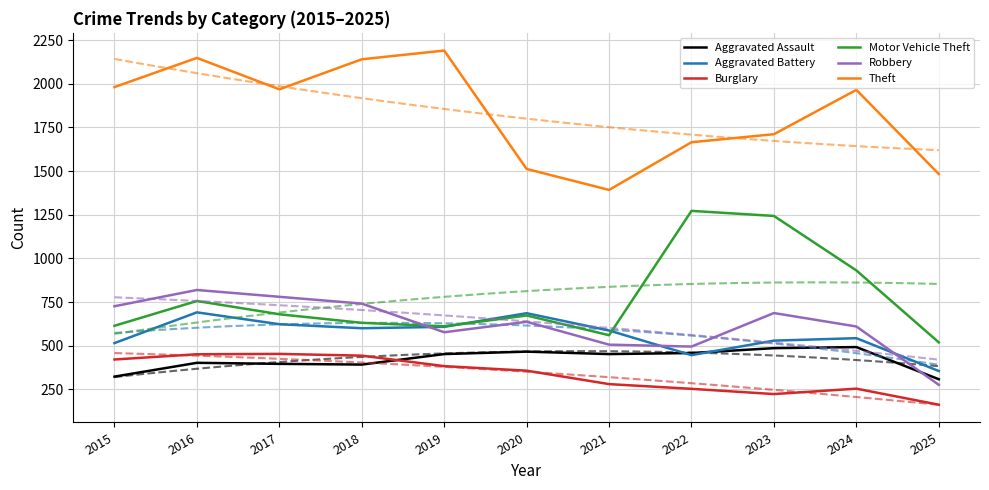

How many lines are shown in the chart?

6